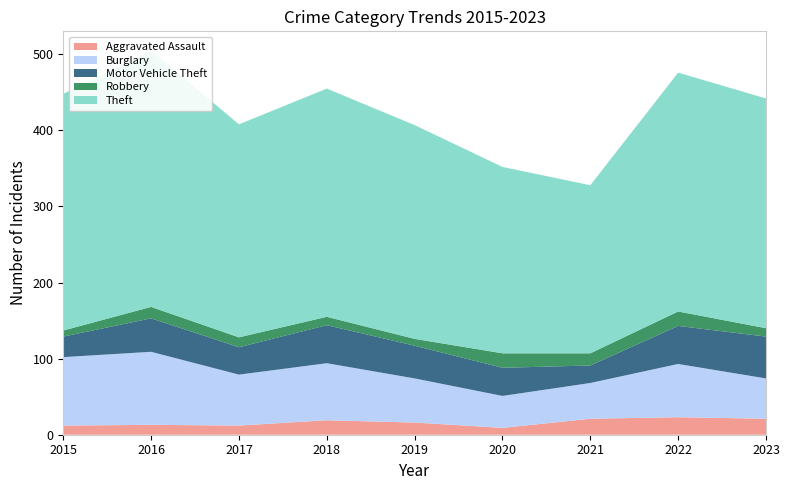

Reading left to right, list all the values displayed in this chart.

Aggravated Assault: 12	13	12	19	16	9	21	23	21
Burglary: 90	96	67	75	58	42	47	70	53
Motor Vehicle Theft: 27	44	36	50	43	37	23	50	55
Robbery: 8	15	13	11	9	19	16	19	11
Theft: 311	337	280	300	281	245	221	314	302